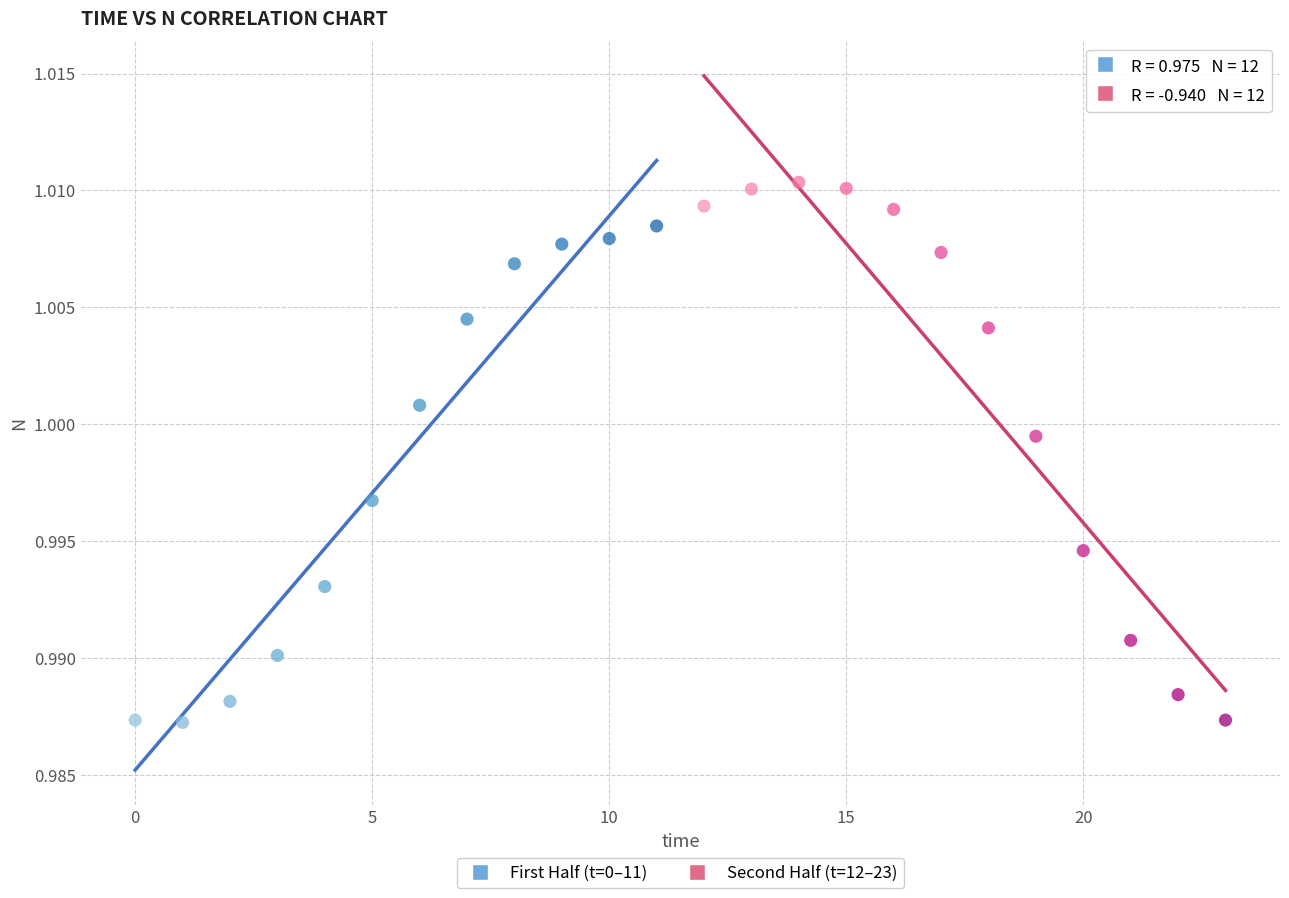

Which series reaches the maximum Y coordinate?

Second Half (t=12–23)